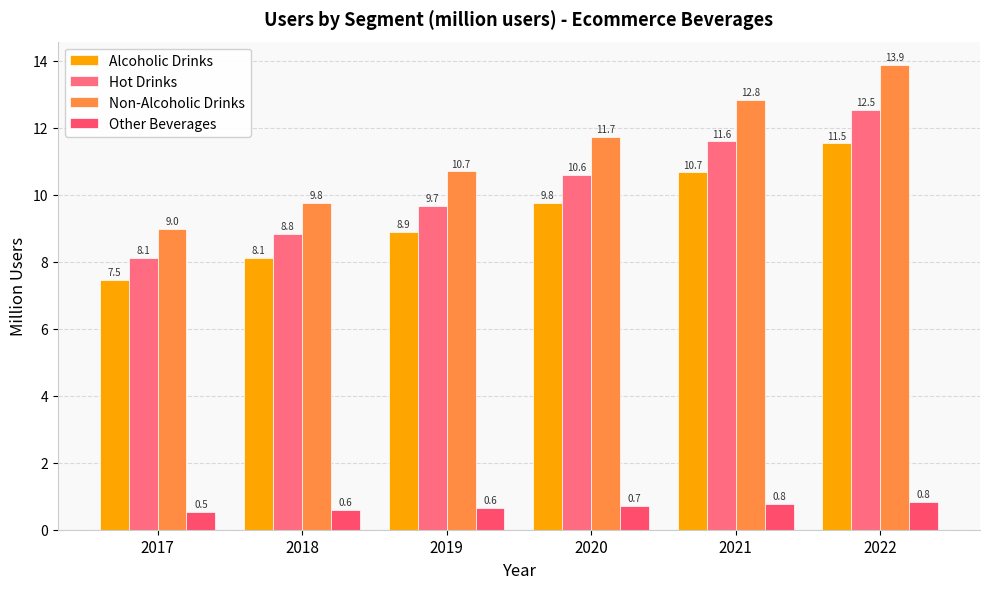

Which series has the largest total across all categories?

Non-Alcoholic Drinks